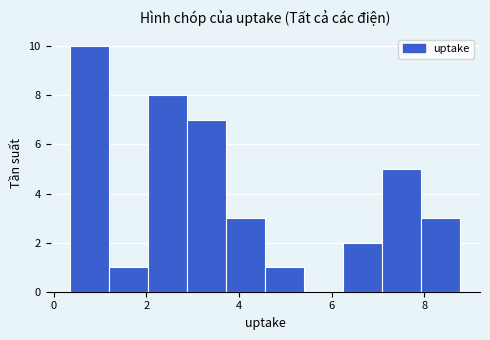

Reading left to right, transcribe this chart: for each bar, give the range it covers on the x-axis and its height. Neither the bar edges nor the heights are printed on the chart, so give them approximately, as read against the axes.

0.4 to 1.2: 10
1.2 to 2.0: 1
2.0 to 2.8: 8
2.8 to 3.8: 7
3.8 to 4.6: 3
4.6 to 5.4: 1
5.4 to 6.2: 0
6.2 to 7.0: 2
7.0 to 8.0: 5
8.0 to 8.8: 3